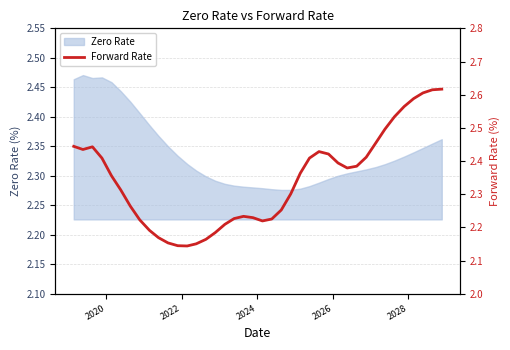

Does the chart display data point markers on the line(s)?

No